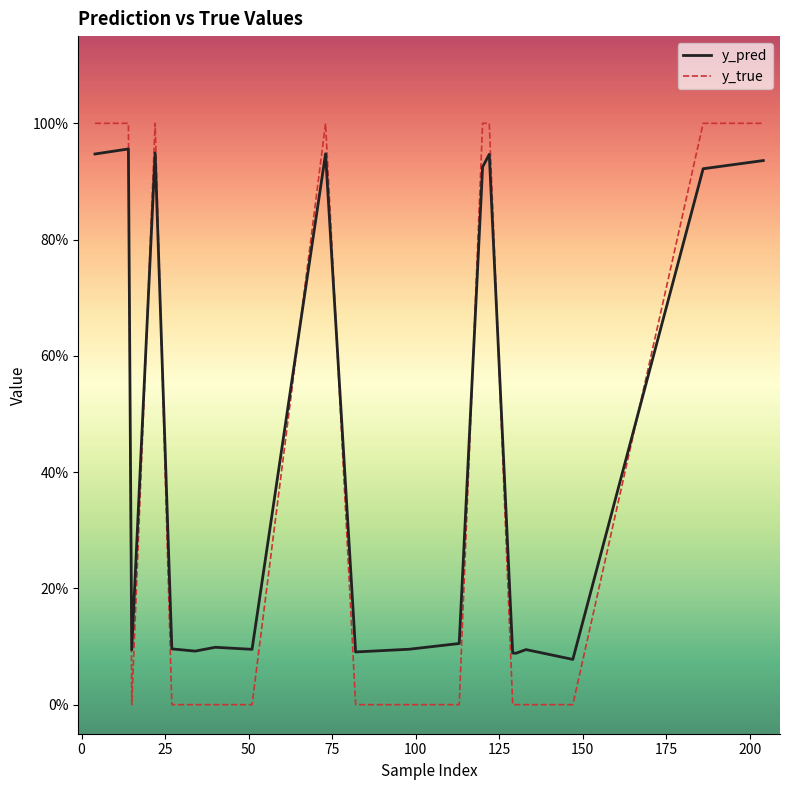

What is the value of the y_true point at the 1st from the left?

1.0